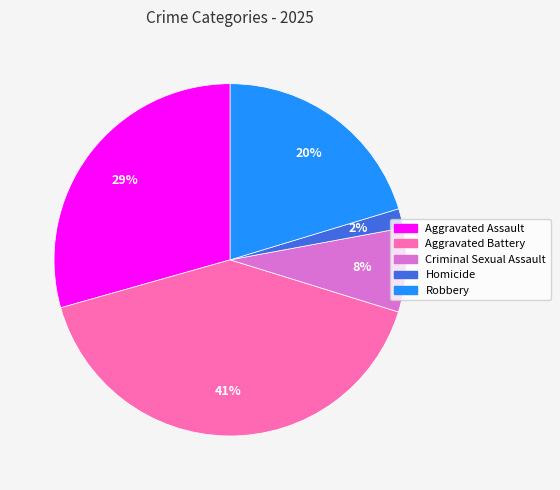

Between Aggravated Battery and Robbery, which is larger?

Aggravated Battery